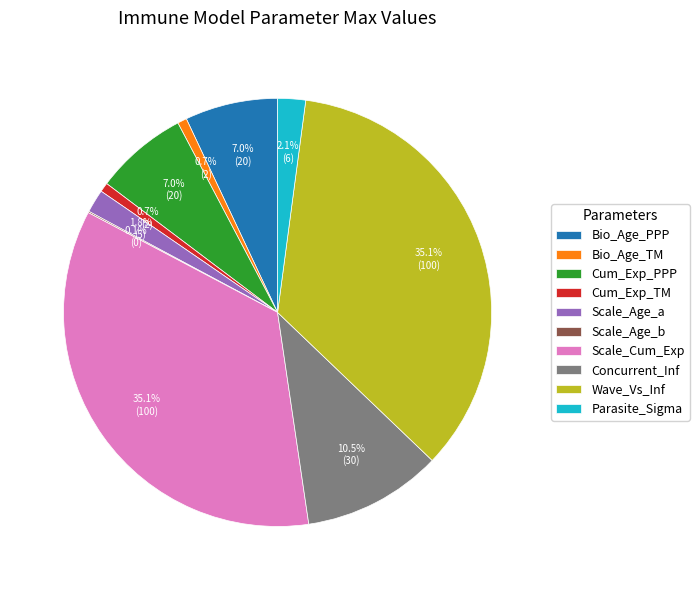

Is there any slice that represents more than half of the pie?

No